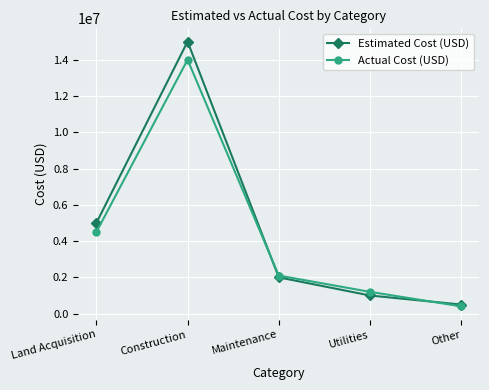

At which label does Estimated Cost (USD) first exceed 2000000?

Land Acquisition